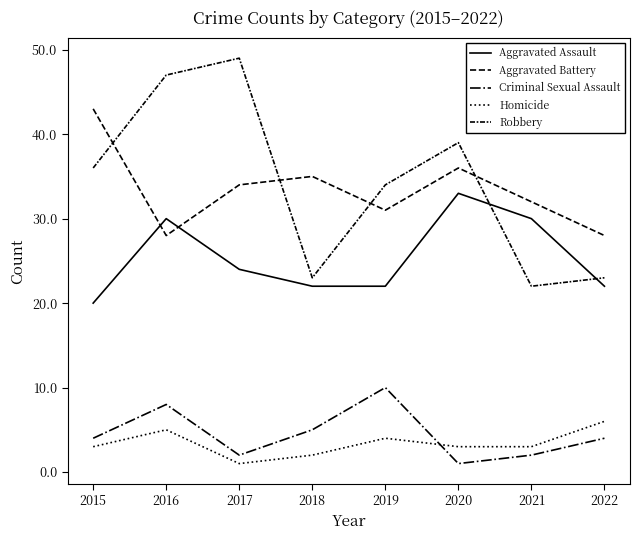

List the series in order of their peak value, highest first.

Robbery, Aggravated Battery, Aggravated Assault, Criminal Sexual Assault, Homicide